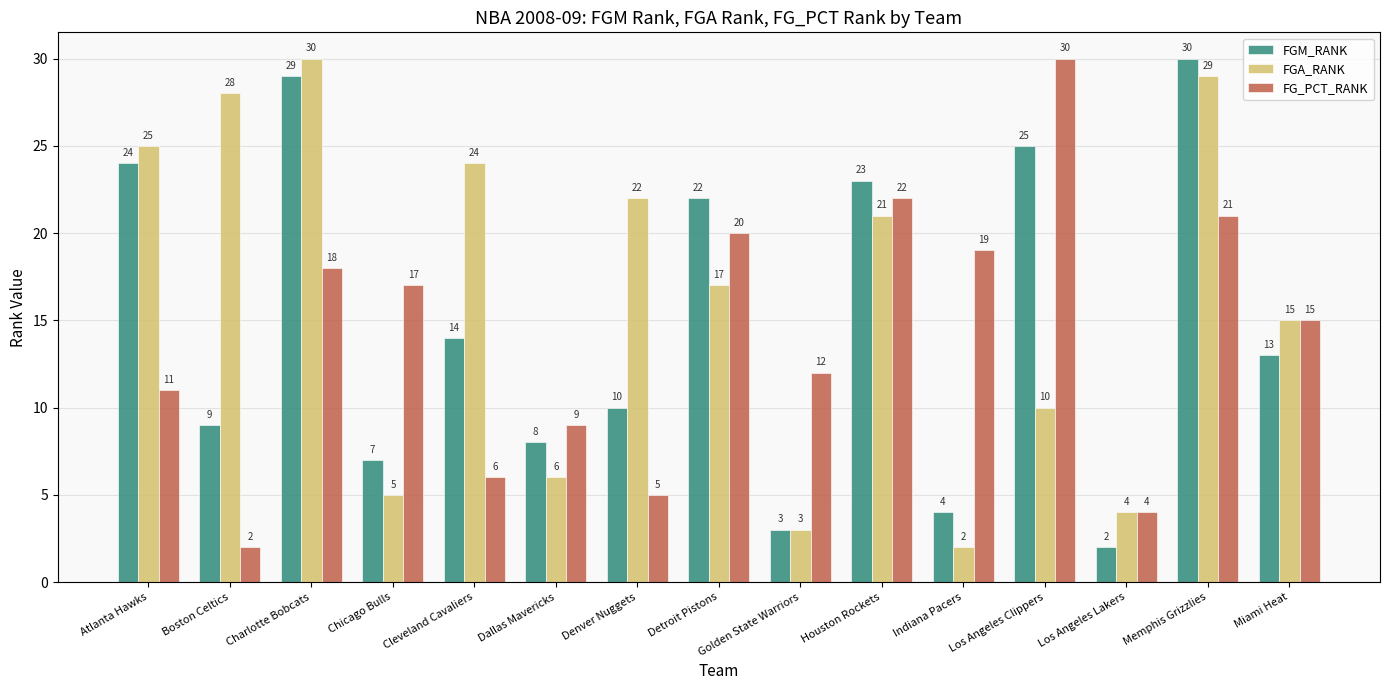

Reading left to right, what are all the values shown in this chart?

FGM_RANK: 24	9	29	7	14	8	10	22	3	23	4	25	2	30	13
FGA_RANK: 25	28	30	5	24	6	22	17	3	21	2	10	4	29	15
FG_PCT_RANK: 11	2	18	17	6	9	5	20	12	22	19	30	4	21	15